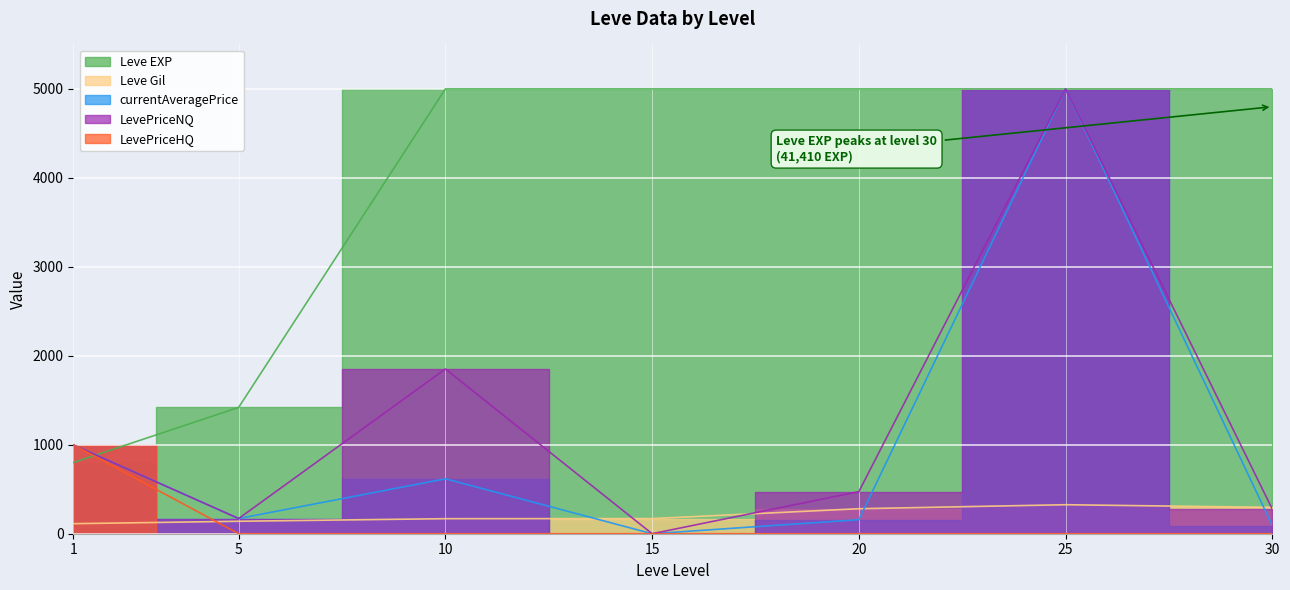

What is the minimum value for Leve Gil?

113.0